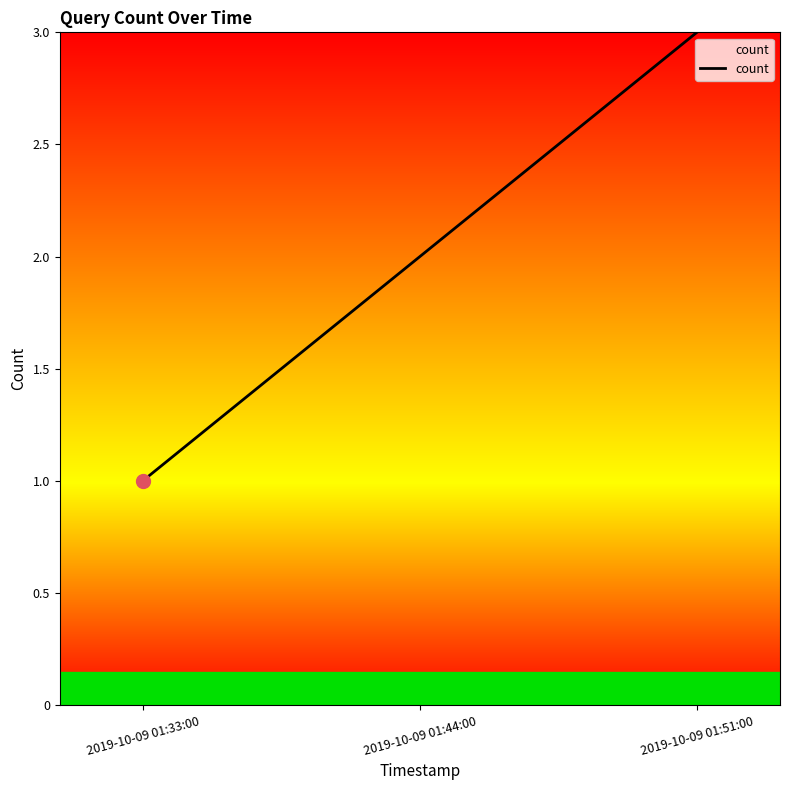

What position from the left is 2019-10-09 01:33:00?

1